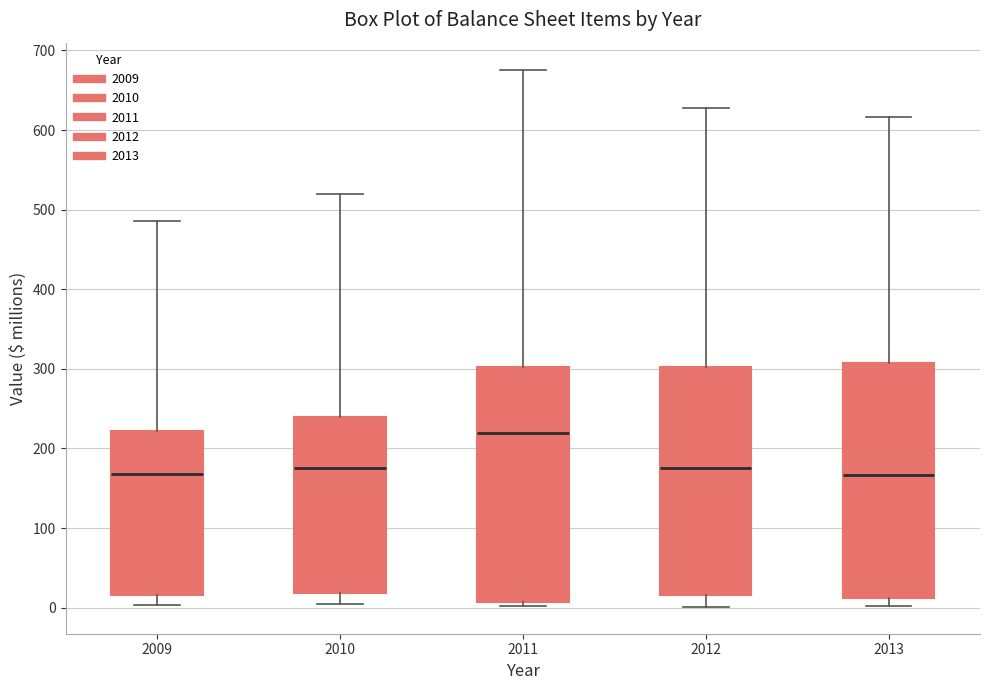

Which box's median line is the highest?

2011